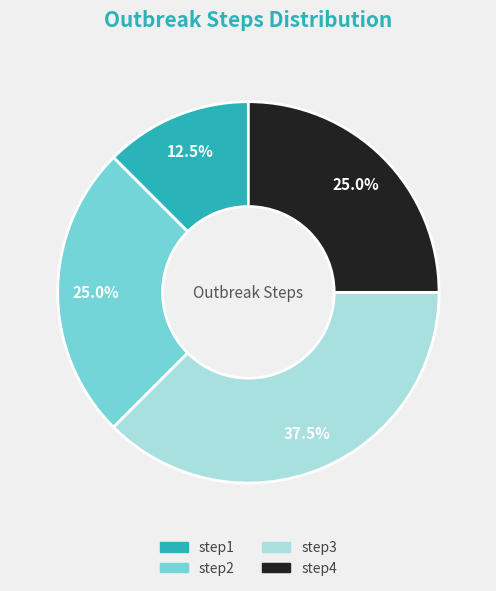

Count the number of slices in the pie.

4